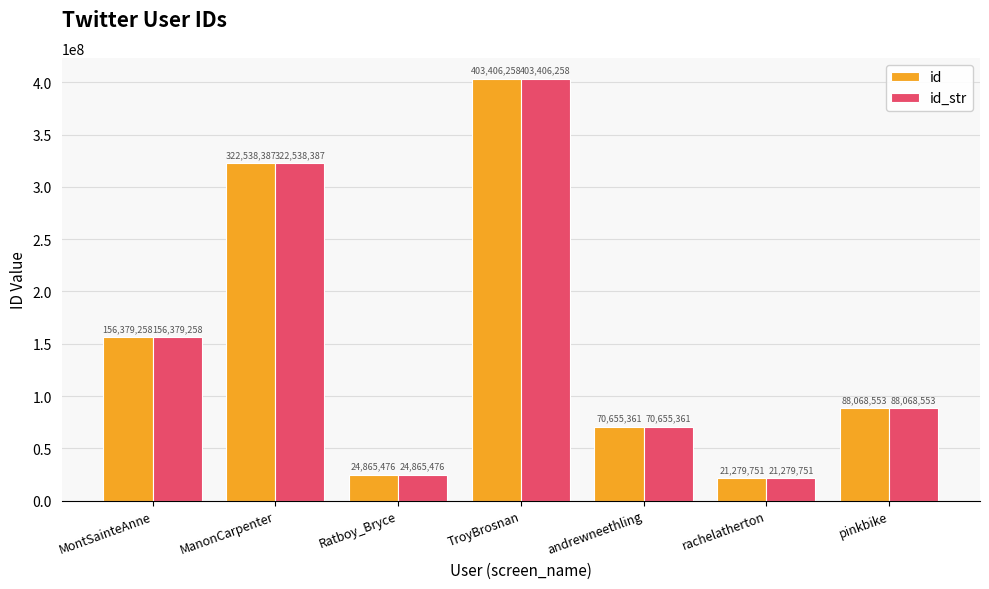

Is it true that id_str equals 425857045 at ManonCarpenter?

False